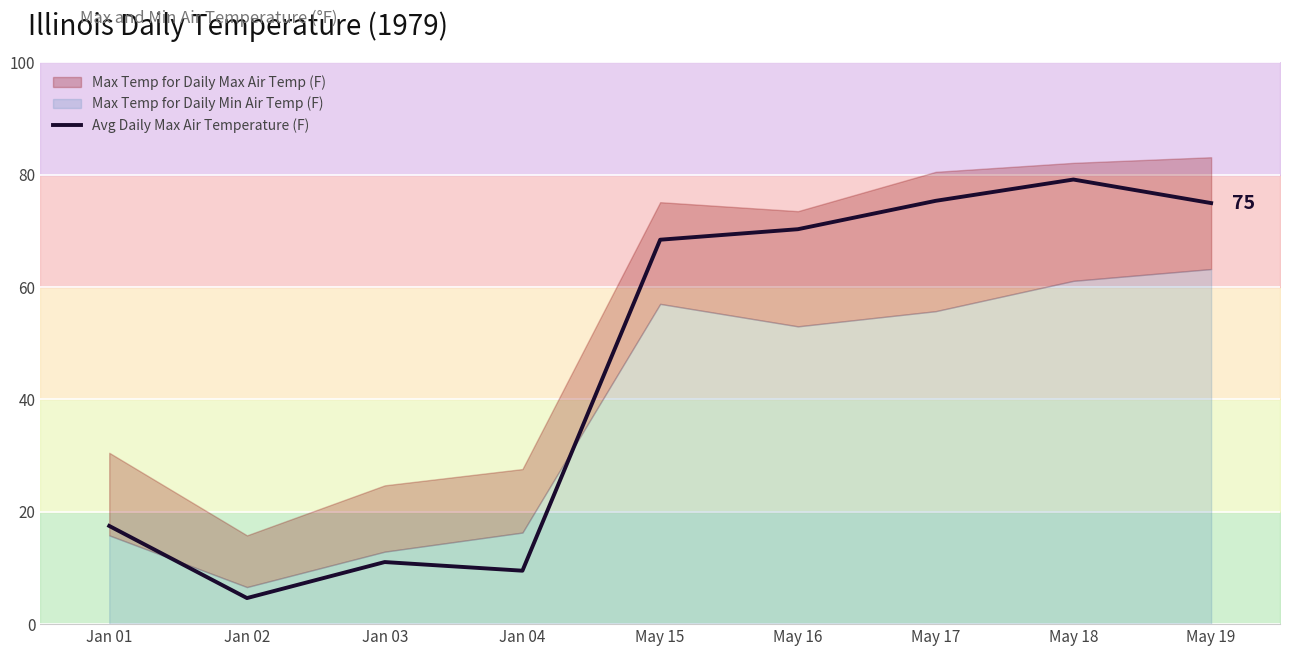

What is the ratio of the value at May 16 to the value at May 18?

0.9